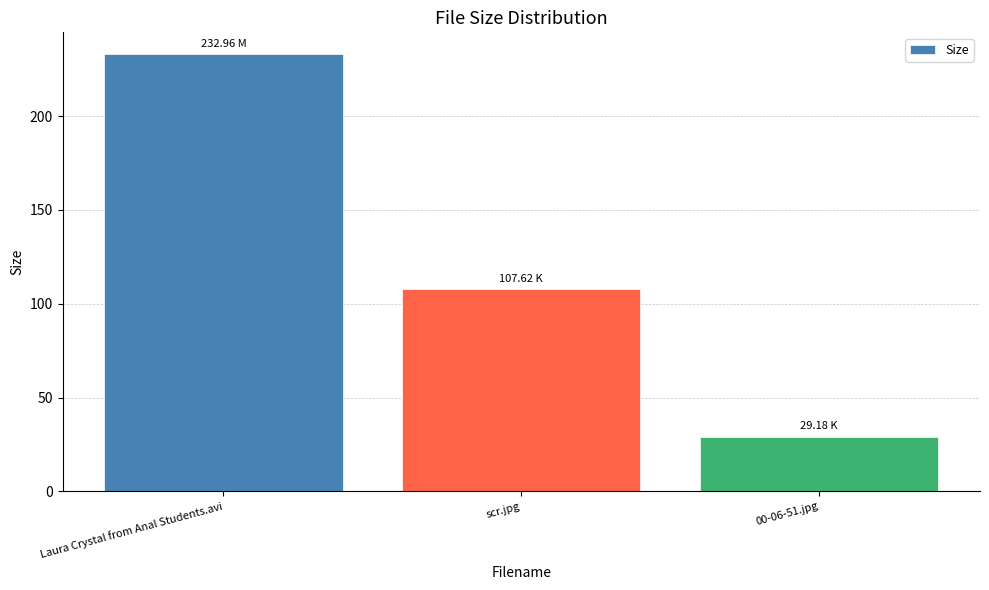

Which has a higher value, scr.jpg or Laura Crystal from Anal Students.avi?

Laura Crystal from Anal Students.avi